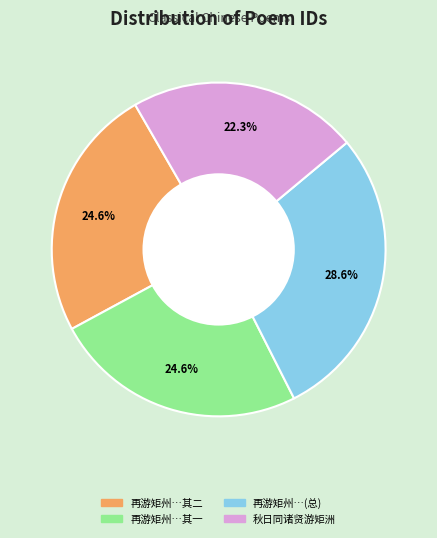

Does any single category account for the majority?

No